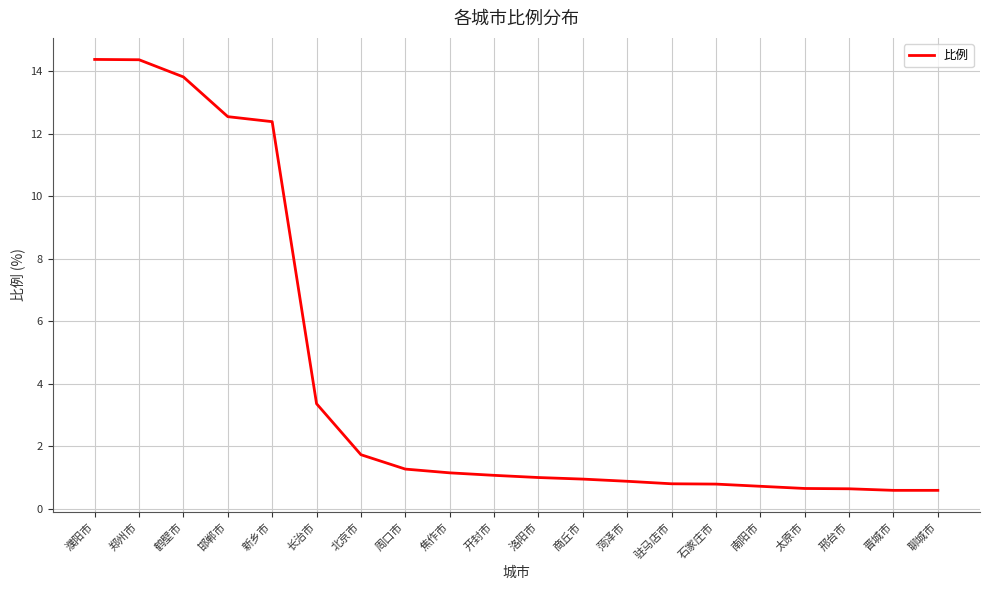

What position from the left is 菏泽市?

13